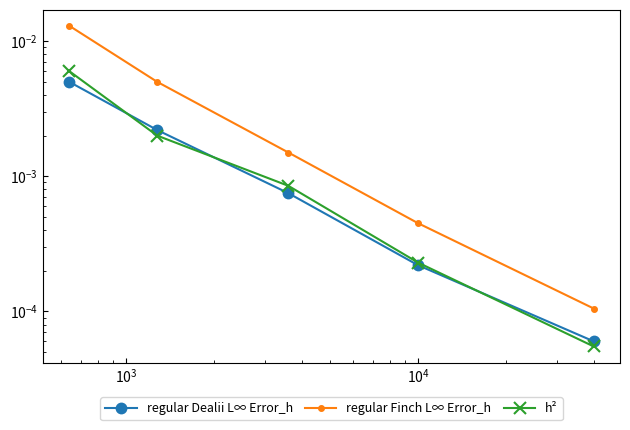

Is this an area chart (filled region under the line)?

No